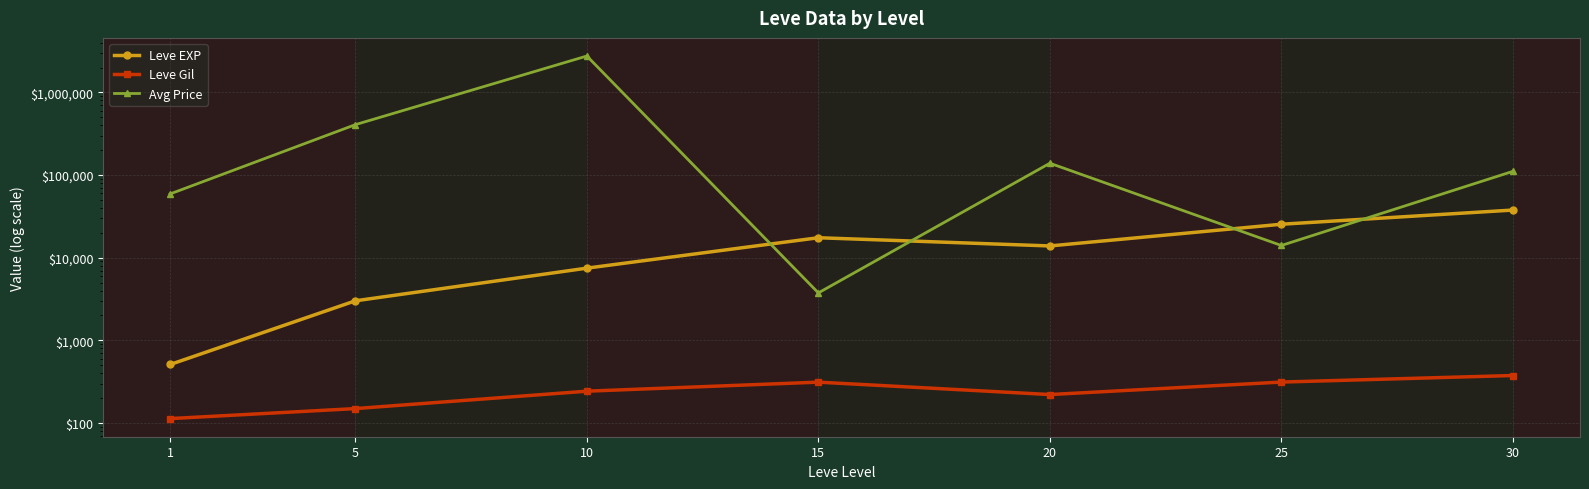

Rank the series at 15 from highest to lowest value.

Leve EXP, Avg Price, Leve Gil